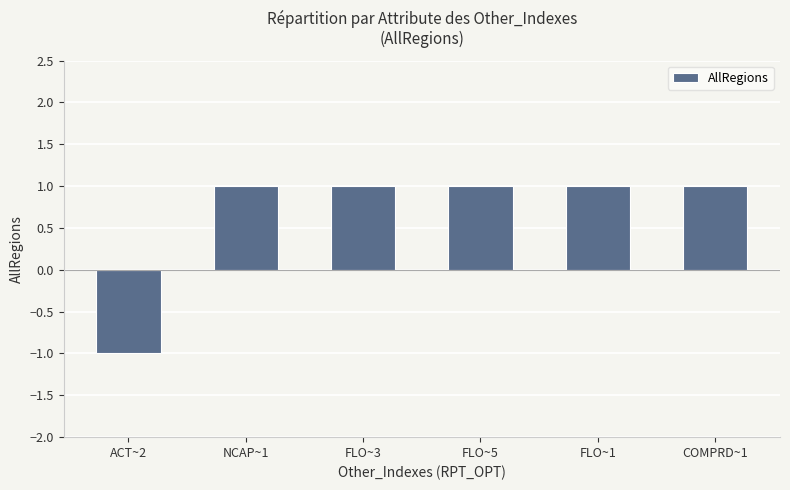

How many values are between 1 and 2?

5